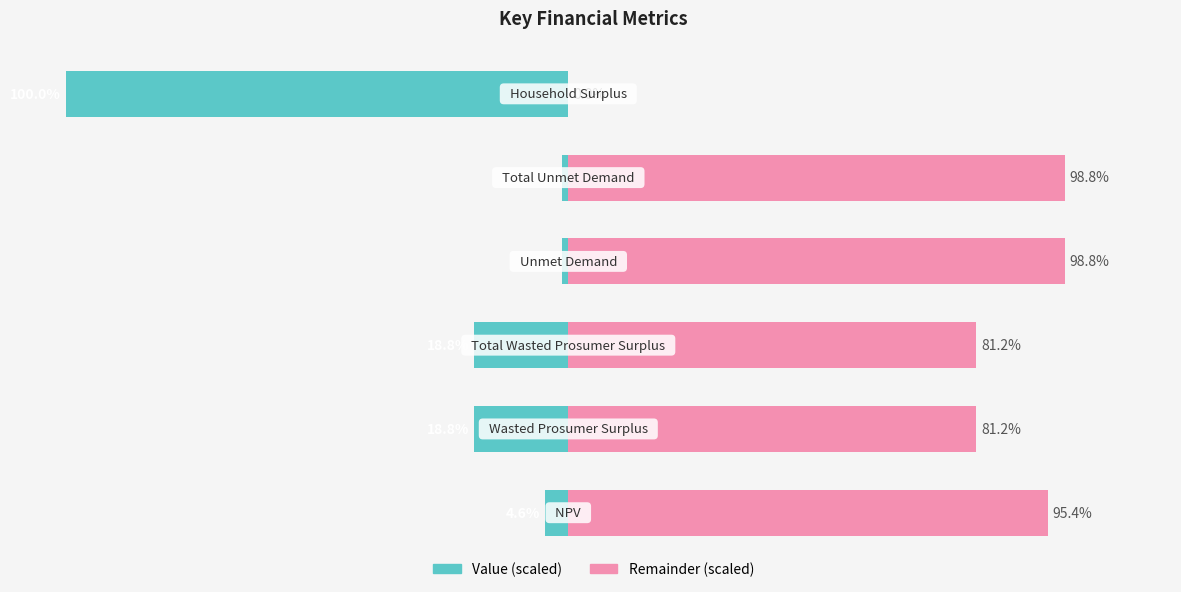

Reading right to left, transcribe all the data shown in this chart.

Value (scaled): -100.0	-1.2	-1.2	-18.8	-18.8	-4.6
Remainder (scaled): 0.0	98.8	98.8	81.2	81.2	95.4